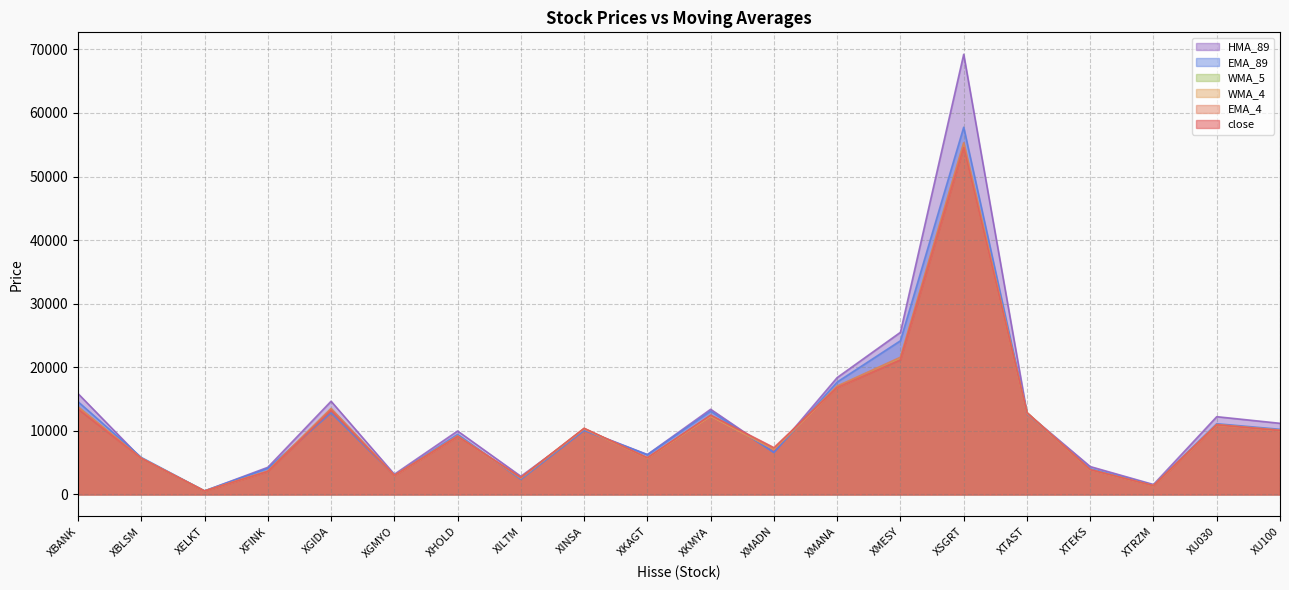

What is the label of the 16th point from the right?

XGIDA